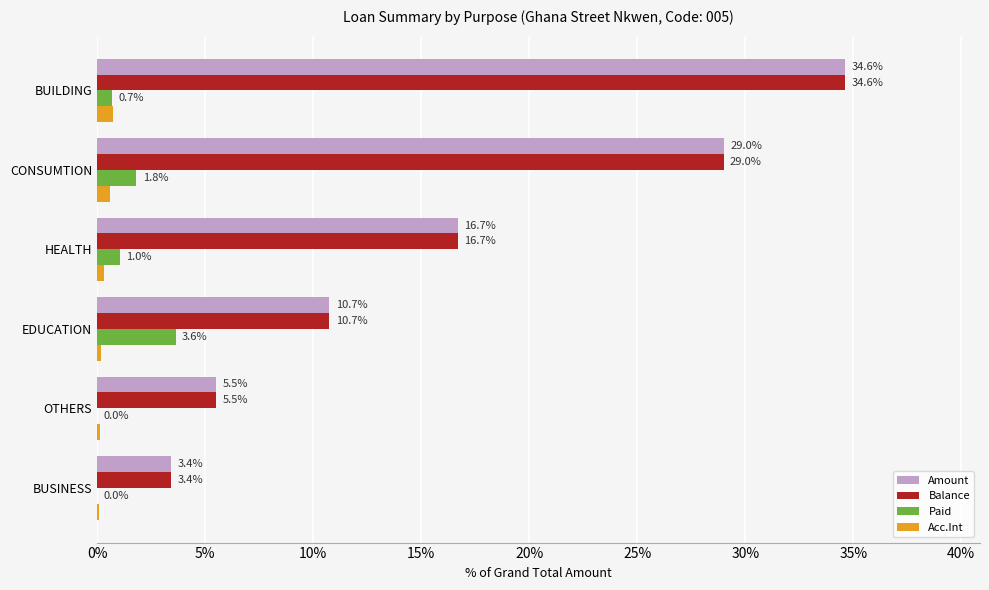

Is the value of Paid at CONSUMTION greater than the value of Acc.Int at BUSINESS?

Yes